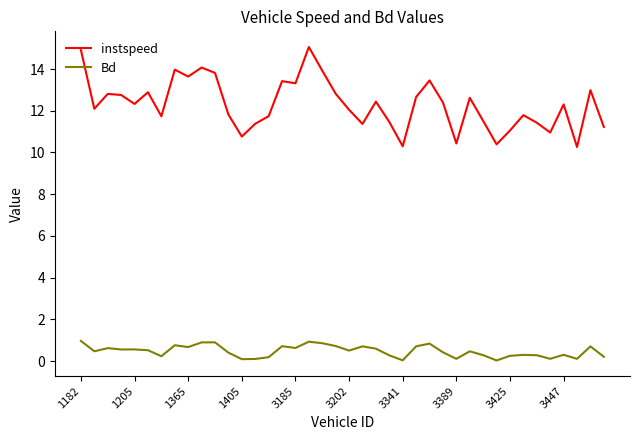

Does the chart have visible grid lines?

No